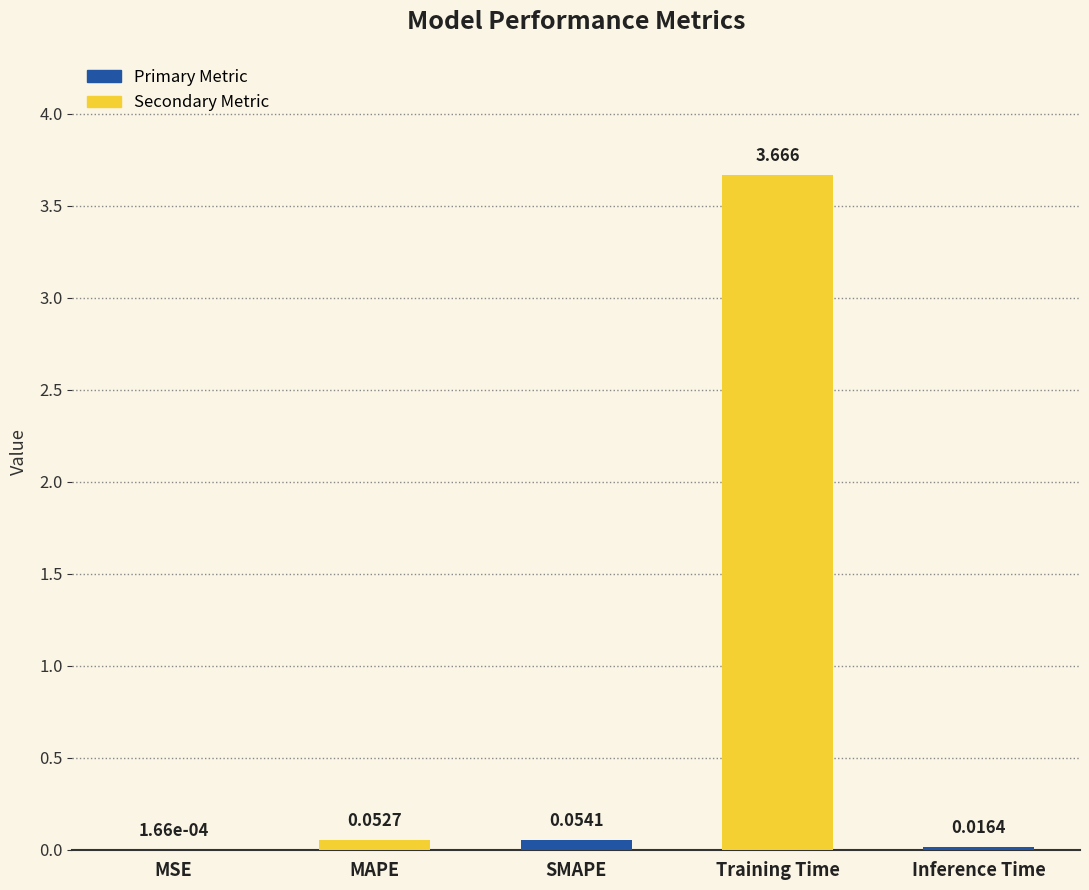

At which category does the chart reach its peak across all series?

Training Time